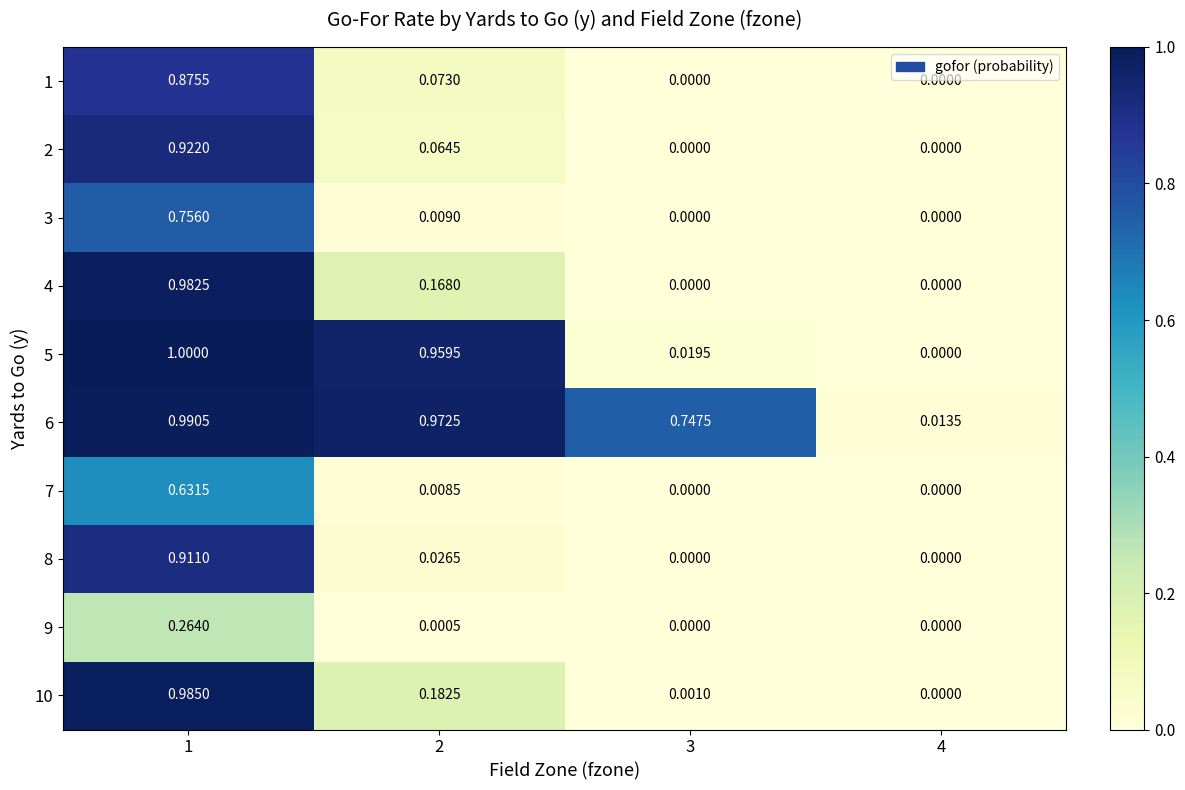

Reading left to right, transcribe all the data shown in this chart.

1: 1=0.9	2=0.1	3=0.0	4=0.0
2: 1=0.9	2=0.1	3=0.0	4=0.0
3: 1=0.8	2=0.0	3=0.0	4=0.0
4: 1=1.0	2=0.2	3=0.0	4=0.0
5: 1=1.0	2=1.0	3=0.0	4=0.0
6: 1=1.0	2=1.0	3=0.7	4=0.0
7: 1=0.6	2=0.0	3=0.0	4=0.0
8: 1=0.9	2=0.0	3=0.0	4=0.0
9: 1=0.3	2=0.0	3=0.0	4=0.0
10: 1=1.0	2=0.2	3=0.0	4=0.0